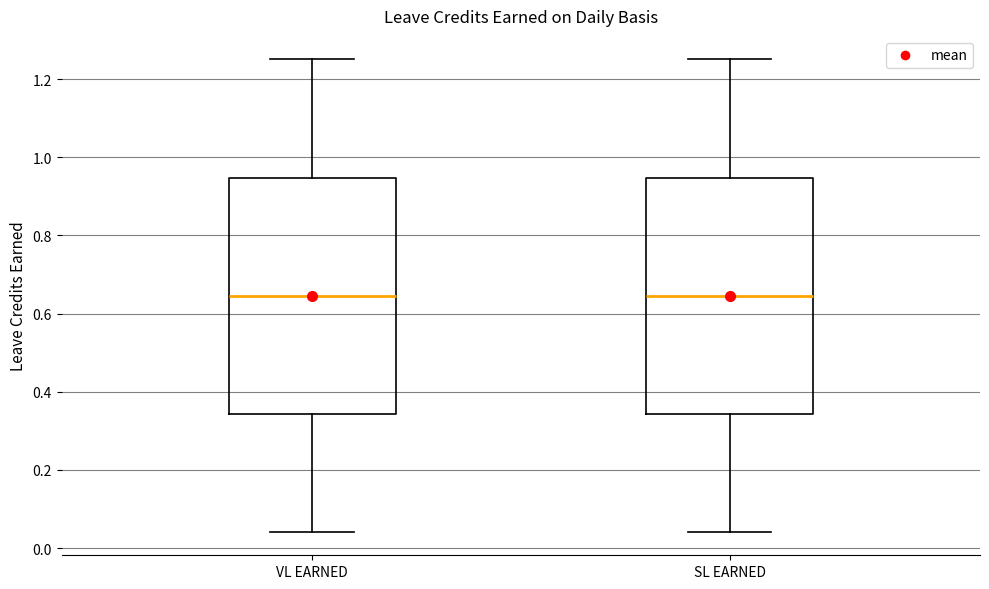

Reading left to right, transcribe this box plot: for each box, give where its median line is, the range the box spans, and where its two whiskers end, as read against the y-axis. The values are not printed on the chart, so give them approximately, as read against the axis.

VL EARNED: median 0.64, box 0.34 to 0.94, whiskers 0.04 to 1.26
SL EARNED: median 0.64, box 0.34 to 0.94, whiskers 0.04 to 1.26